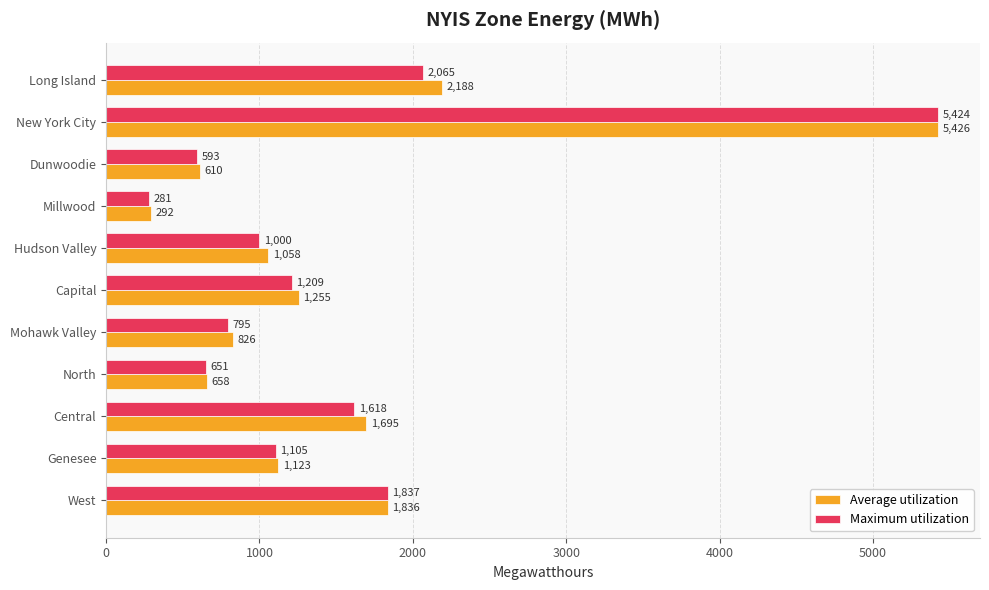

Rank the series at Millwood from highest to lowest value.

Average utilization, Maximum utilization